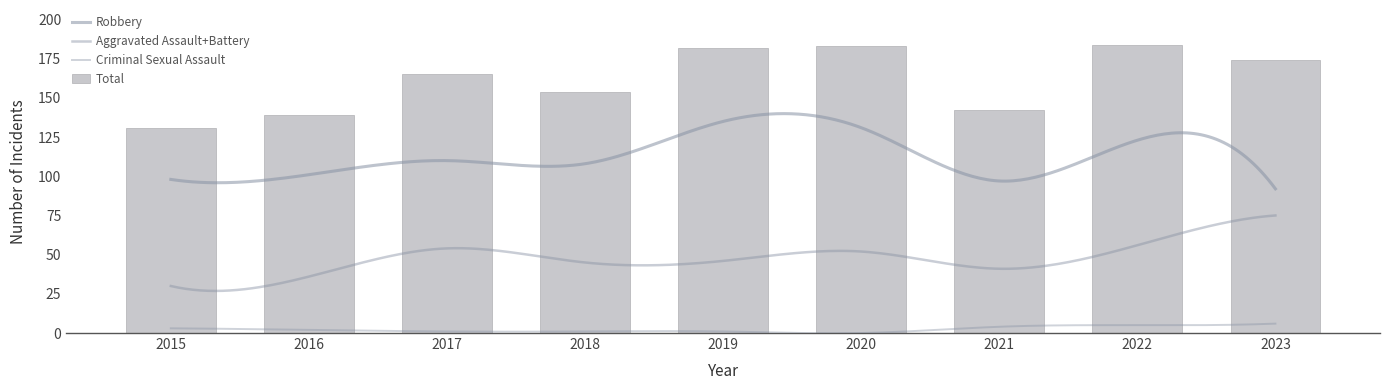

At which category is the sum across all series the highest?

2022